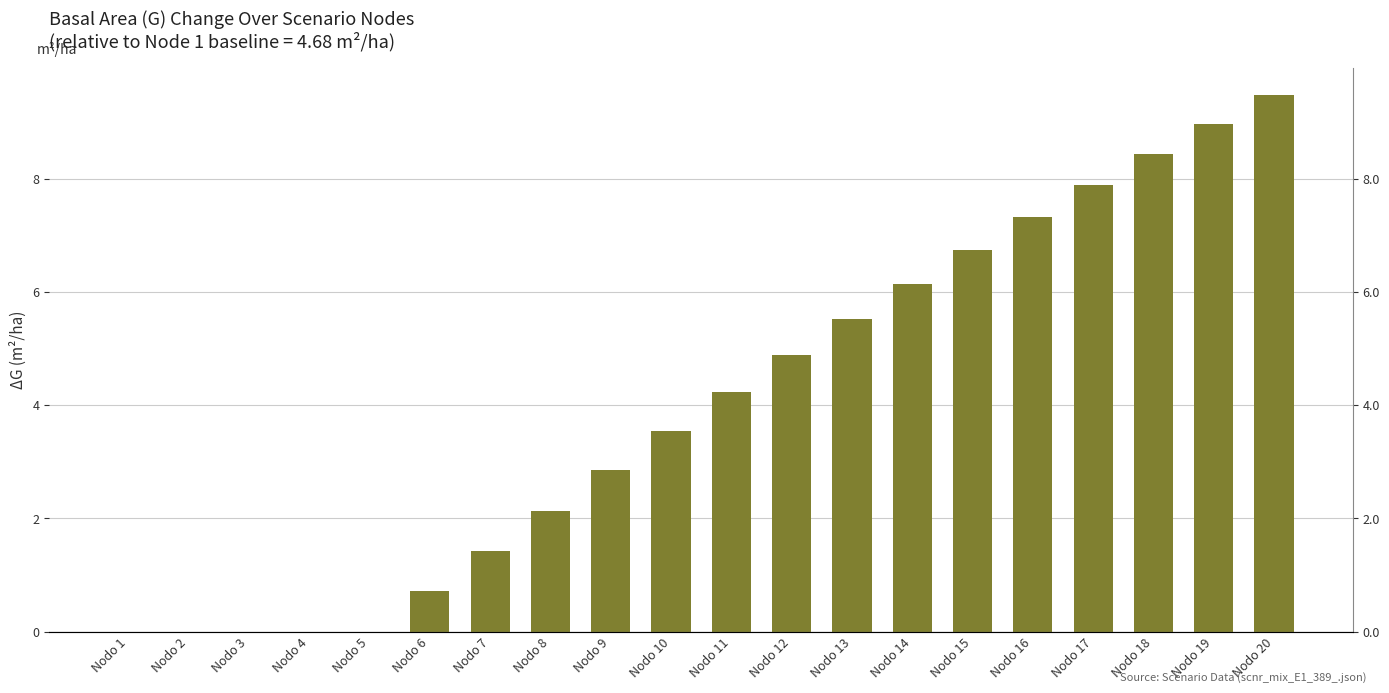

Does the chart contain stacked bars?

No